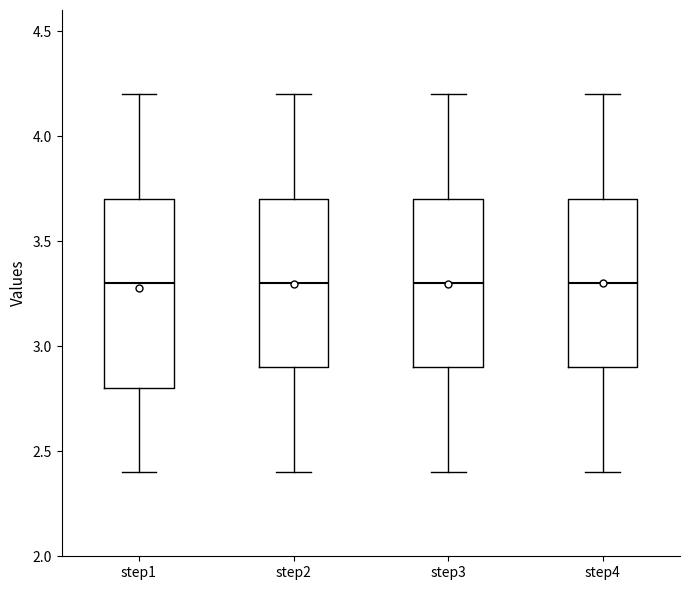

Where is the upper edge of the box for step2 on the y-axis? The values are not printed on the chart, so give them approximately, as read against the axis.

3.7